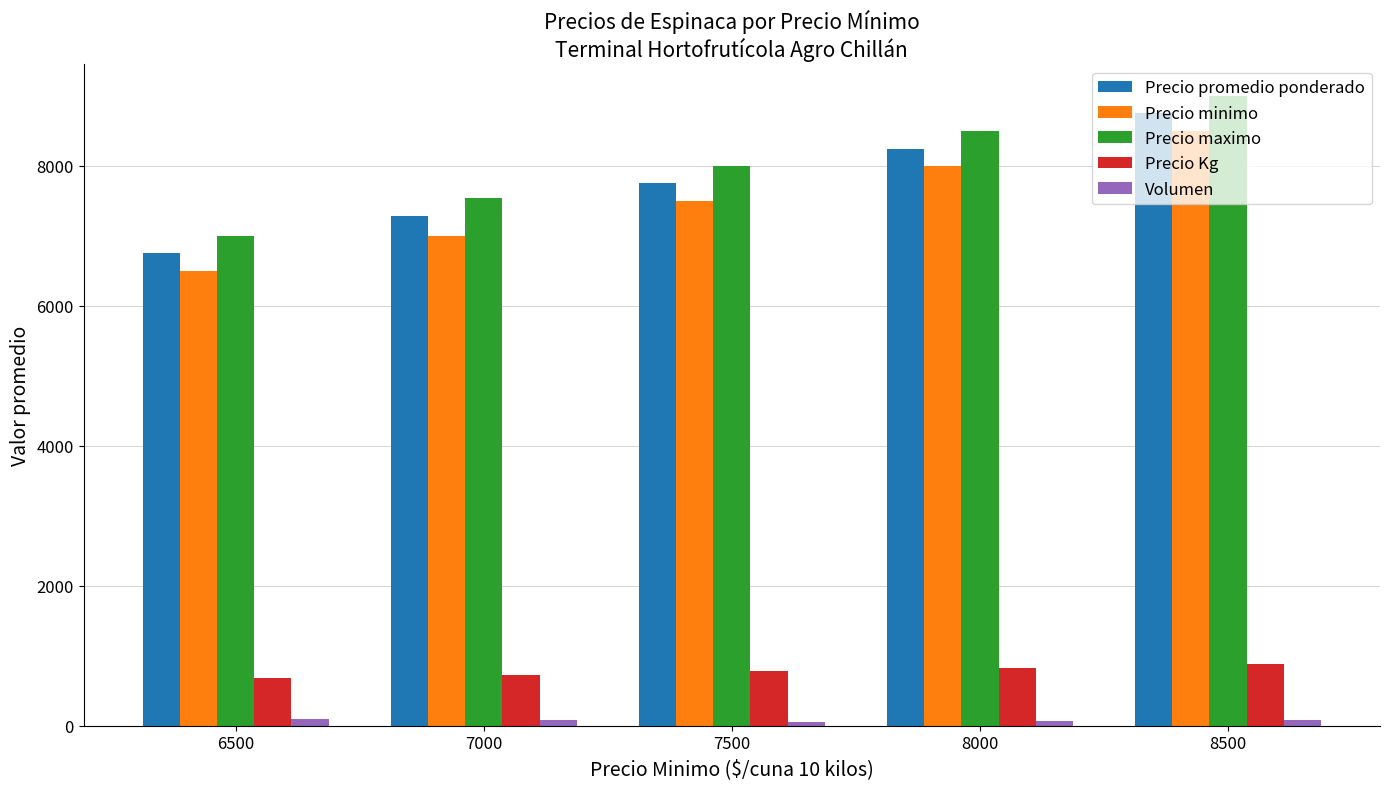

What is the maximum value shown in the chart?

9000